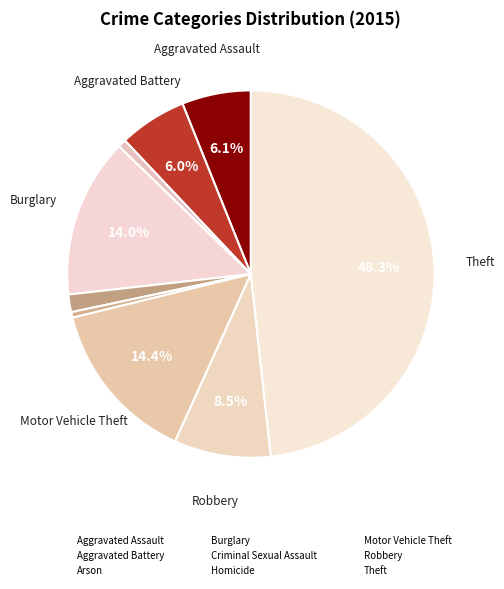

To the nearest percent, what is the average slice percentage?

11%